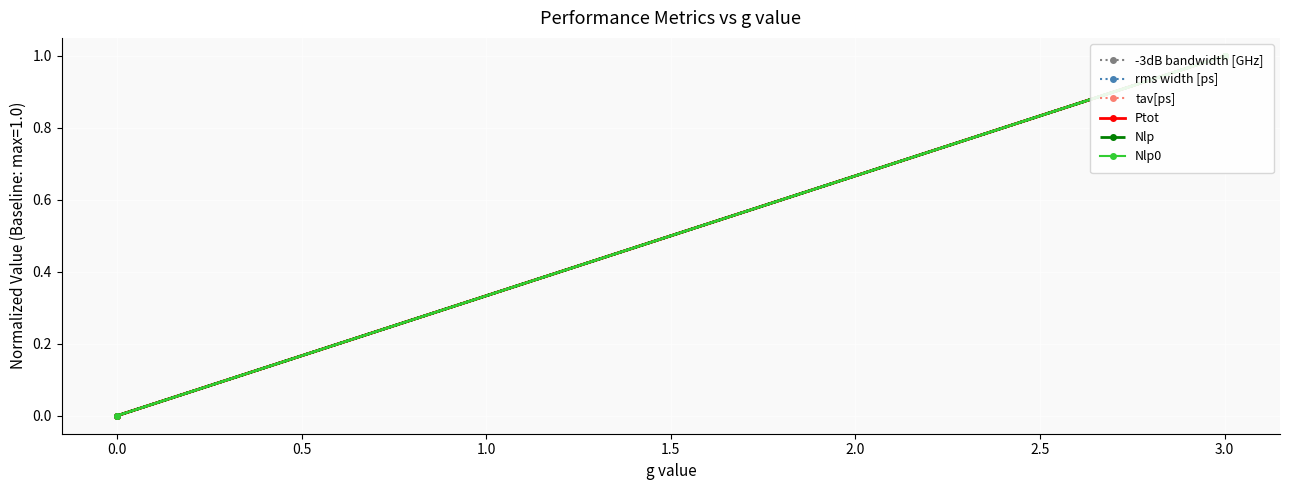

Between 3.0 and 0.0, which is larger?

3.0